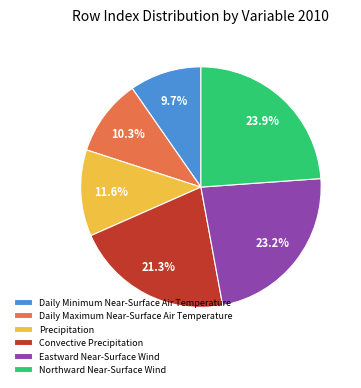

What portion of the pie excludes Daily Minimum Near-Surface Air Temperature?

90.3%